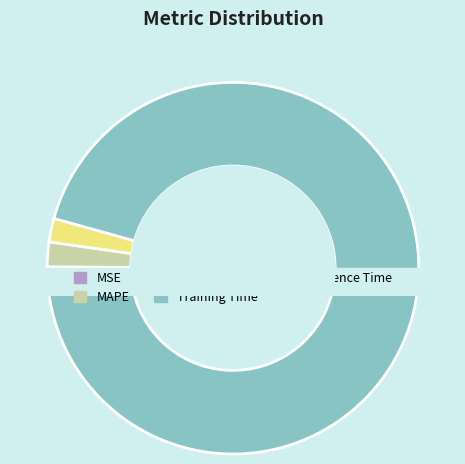

Rank the categories by value from lowest to highest.

MSE, Inference Time, SMAPE, MAPE, Training Time